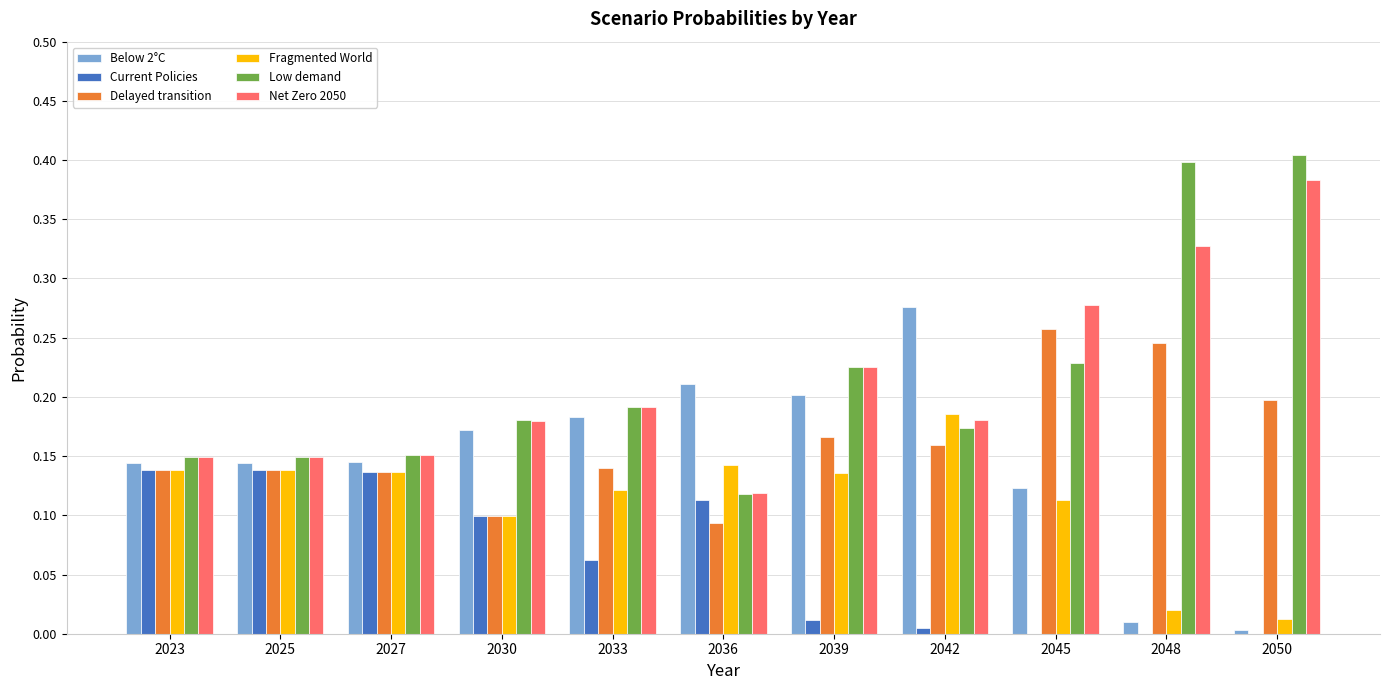

Is it true that Delayed transition equals 0.1 at 2027?

True